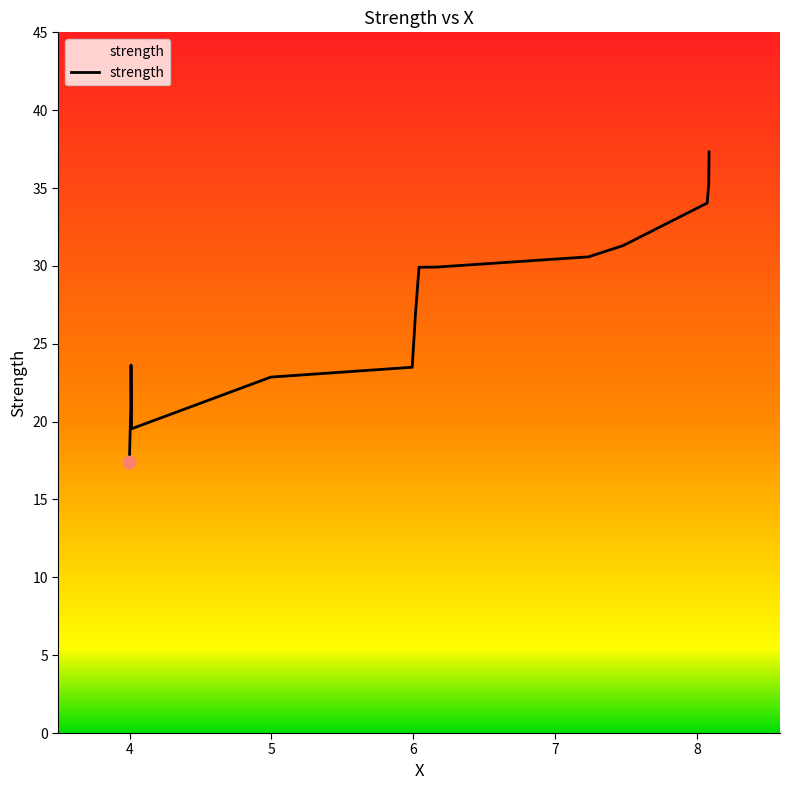

What is the greatest value displayed?

37.3